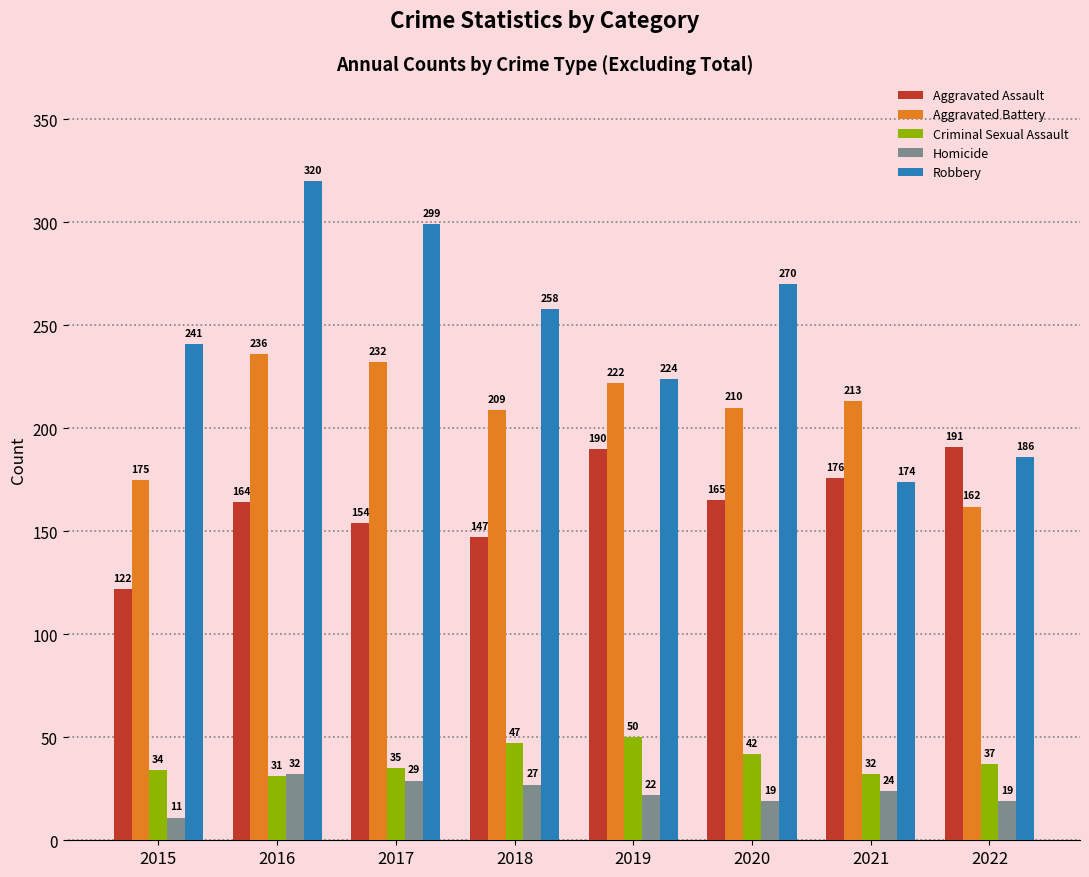

How many groups of bars are there?

8